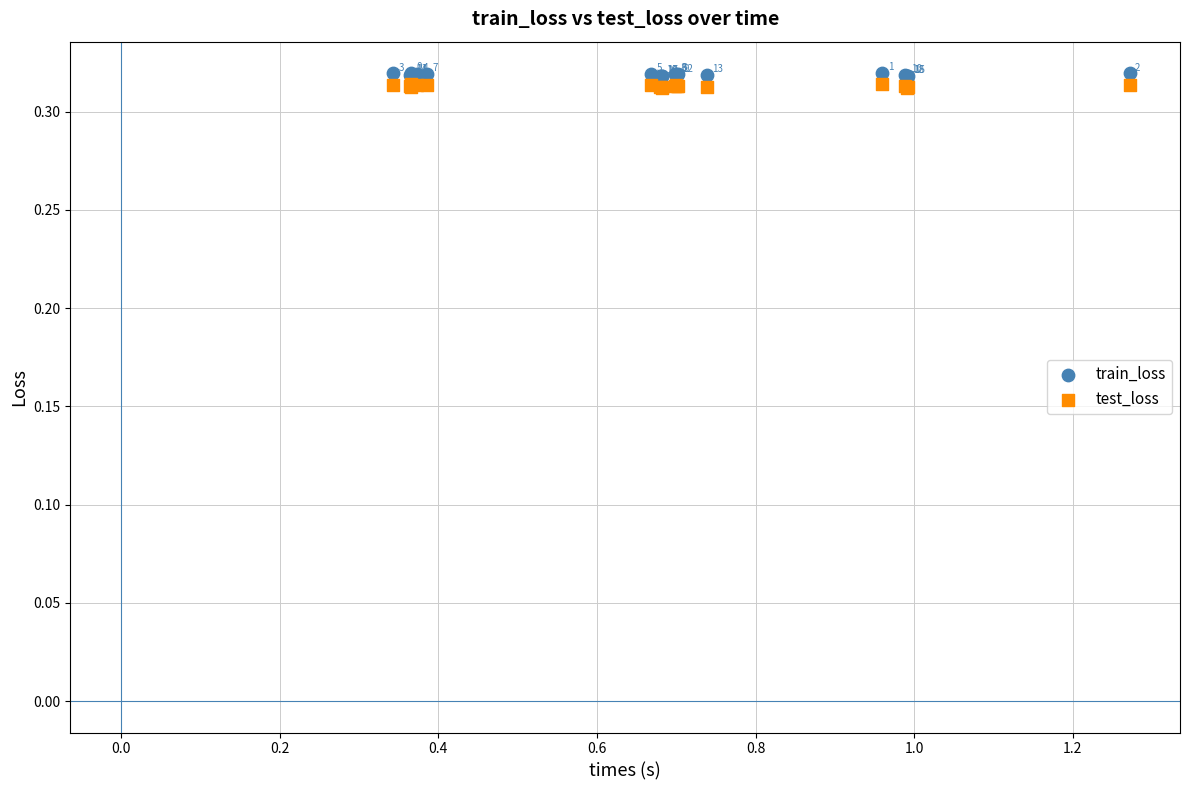

Which series reaches the minimum Y coordinate?

test_loss